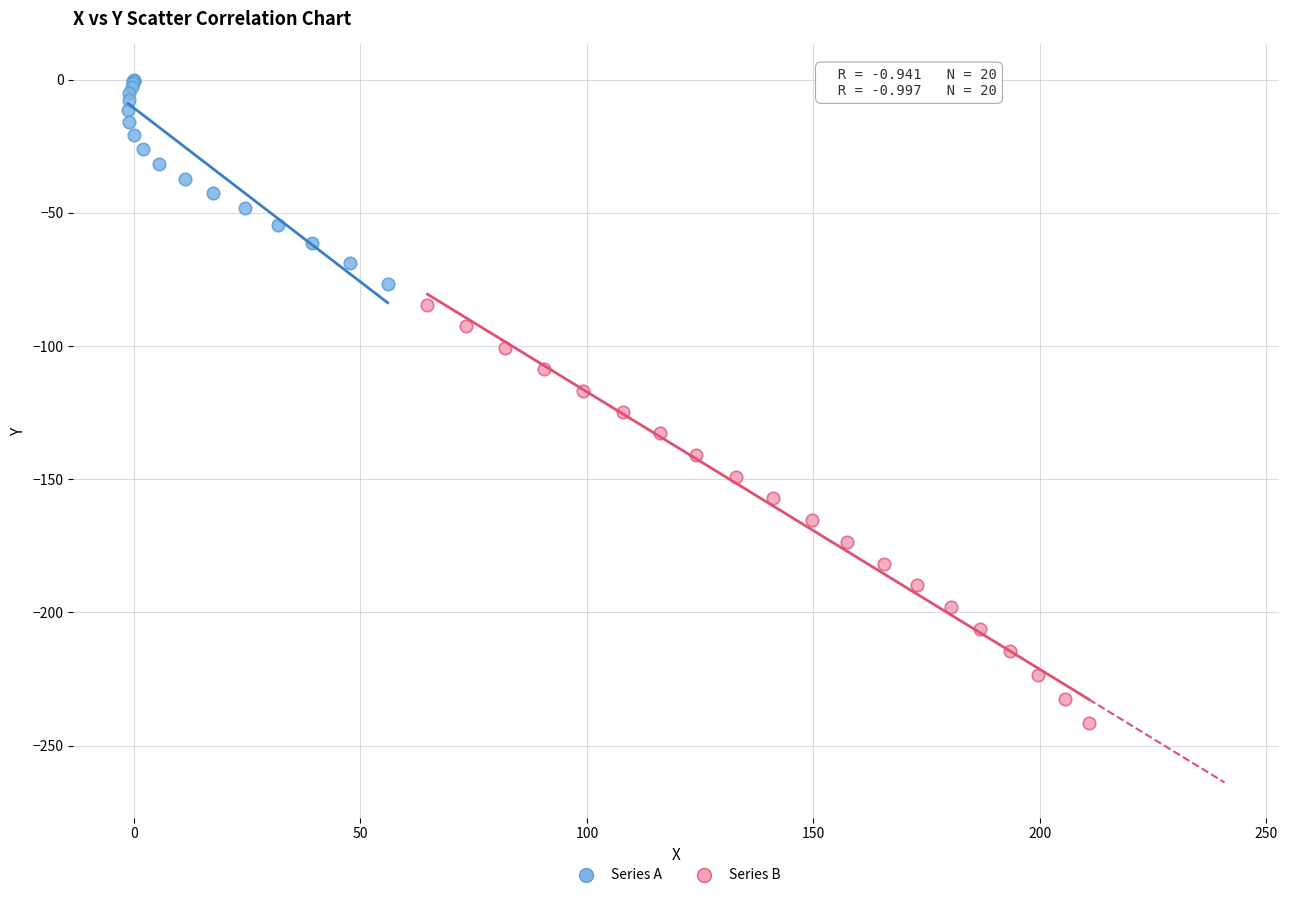

Which series reaches the maximum Y coordinate?

Series A